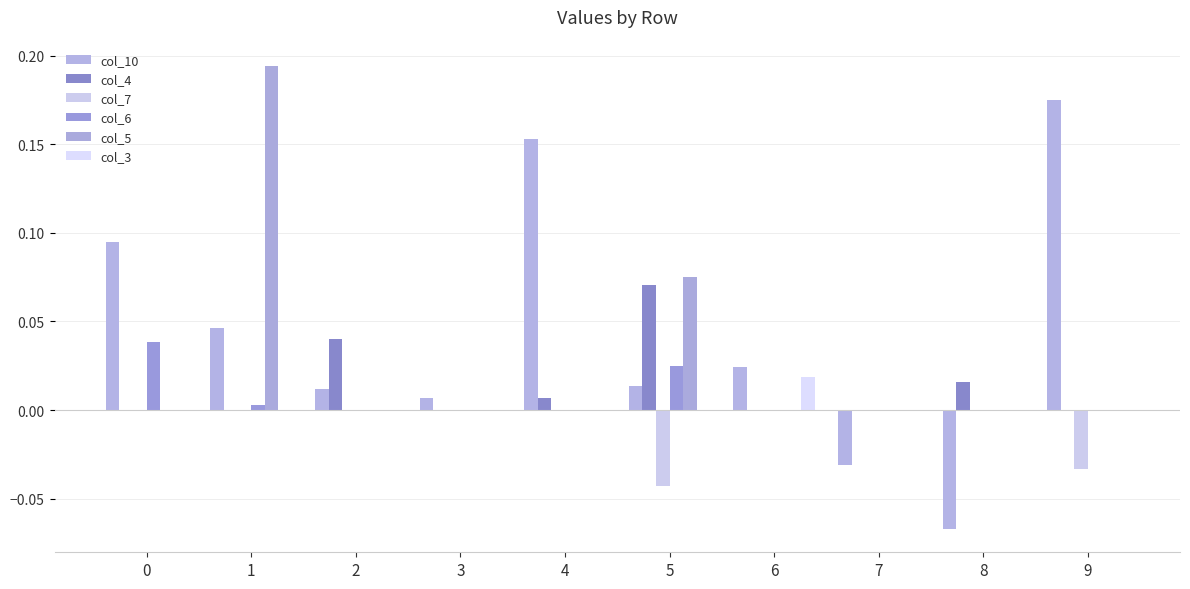

Which series has the largest total across all categories?

col_10